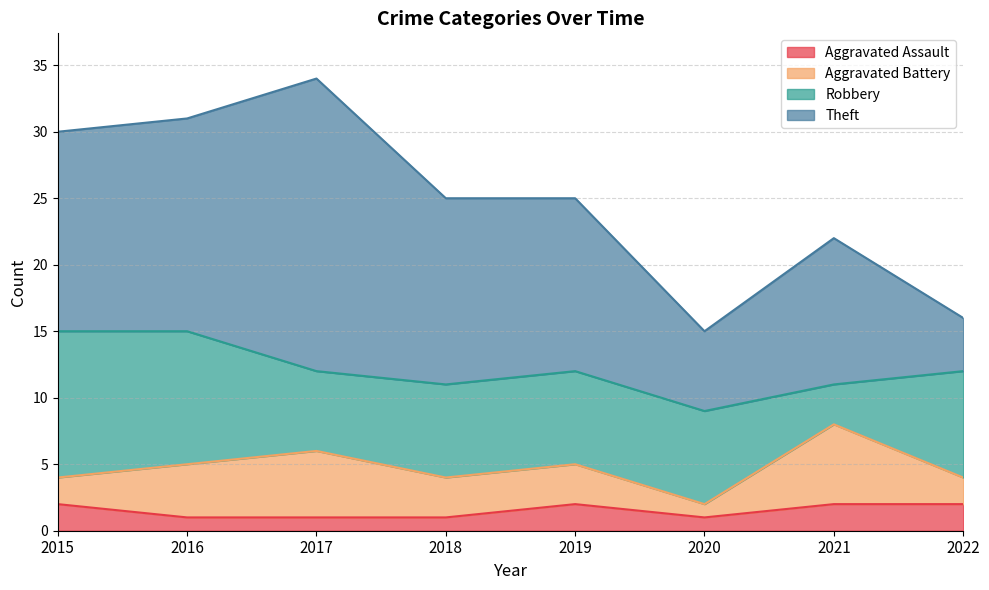

What is the value of the Aggravated Assault point at the 2nd from the left?

1